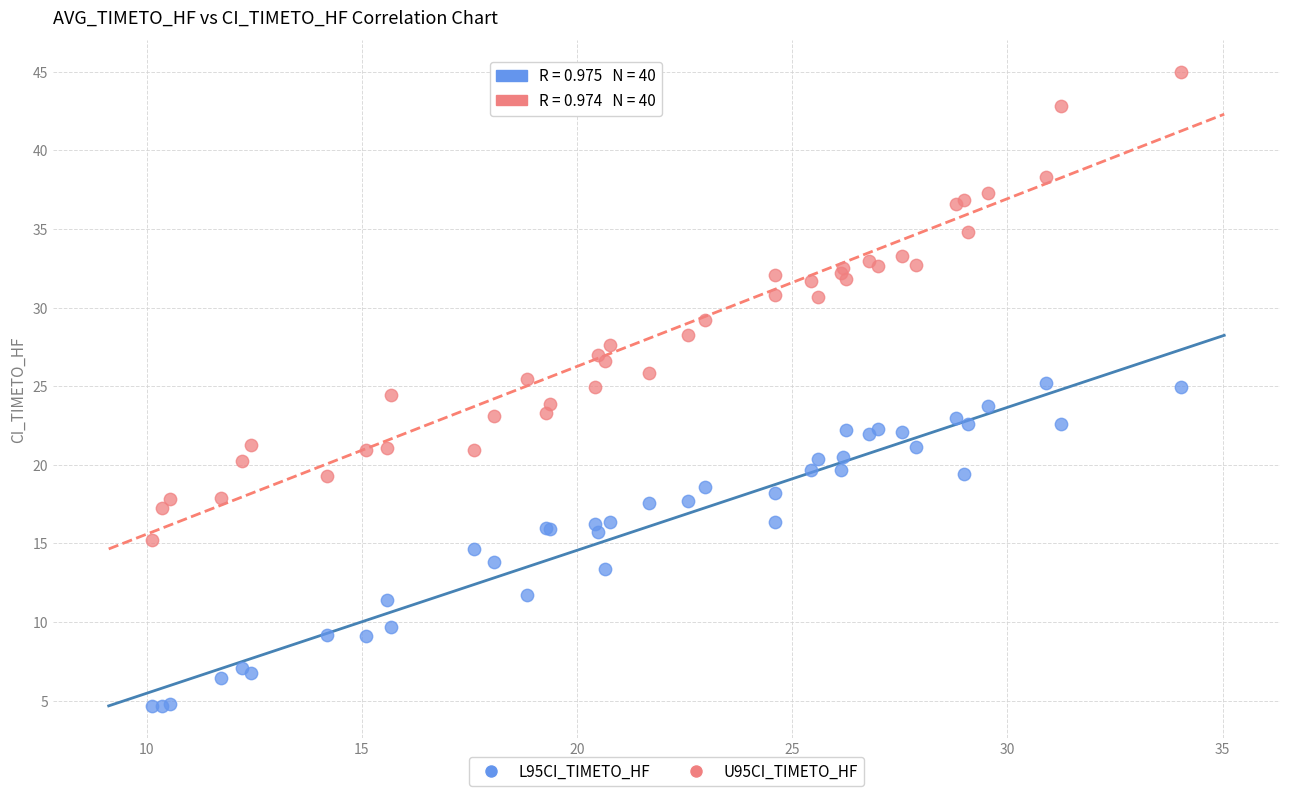

Which series reaches the maximum Y coordinate?

U95CI_TIMETO_HF